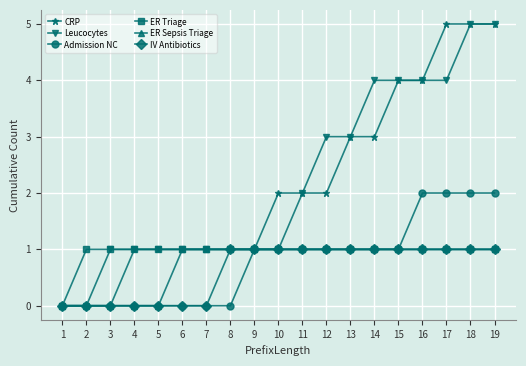

What is the total value across all series at 13?

10